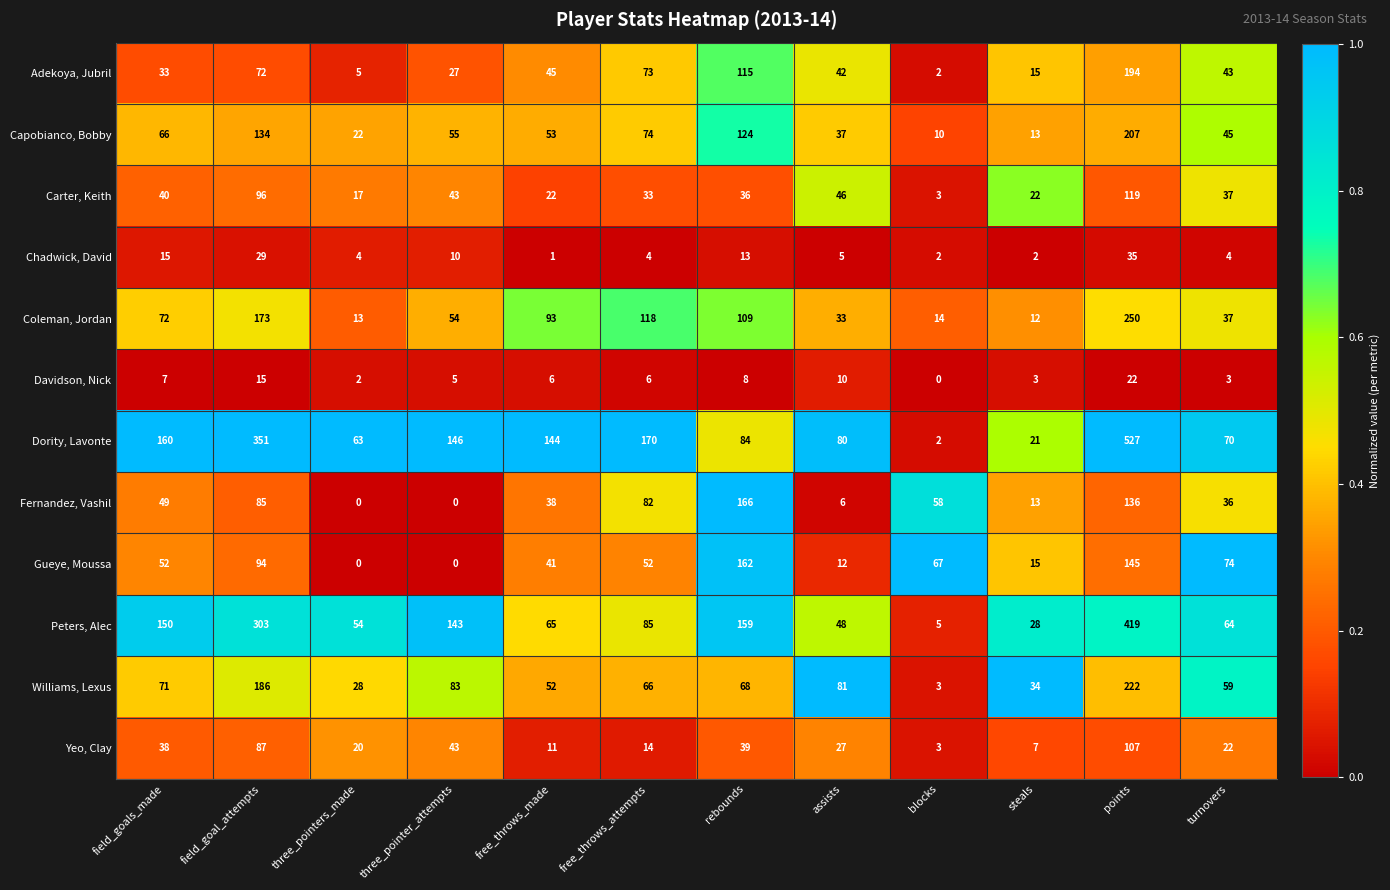

At which label does Williams, Lexus first exceed 68?

field_goals_made